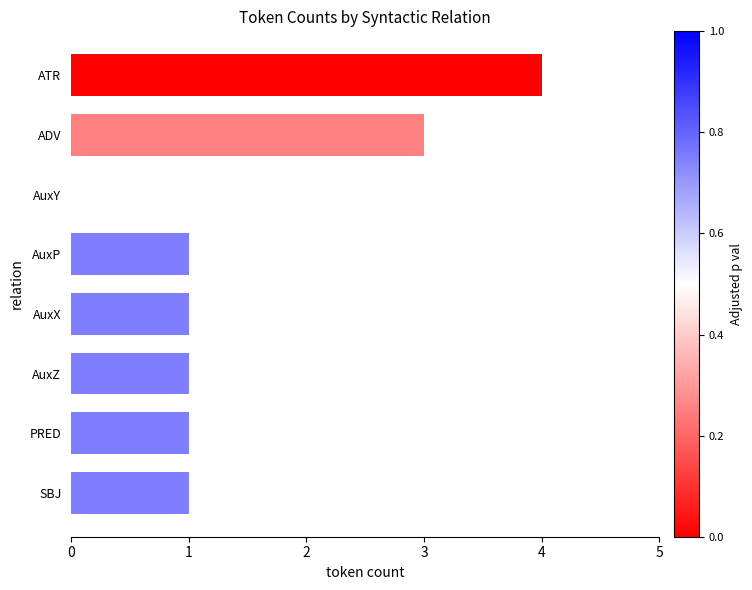

What is the smallest value displayed?

1